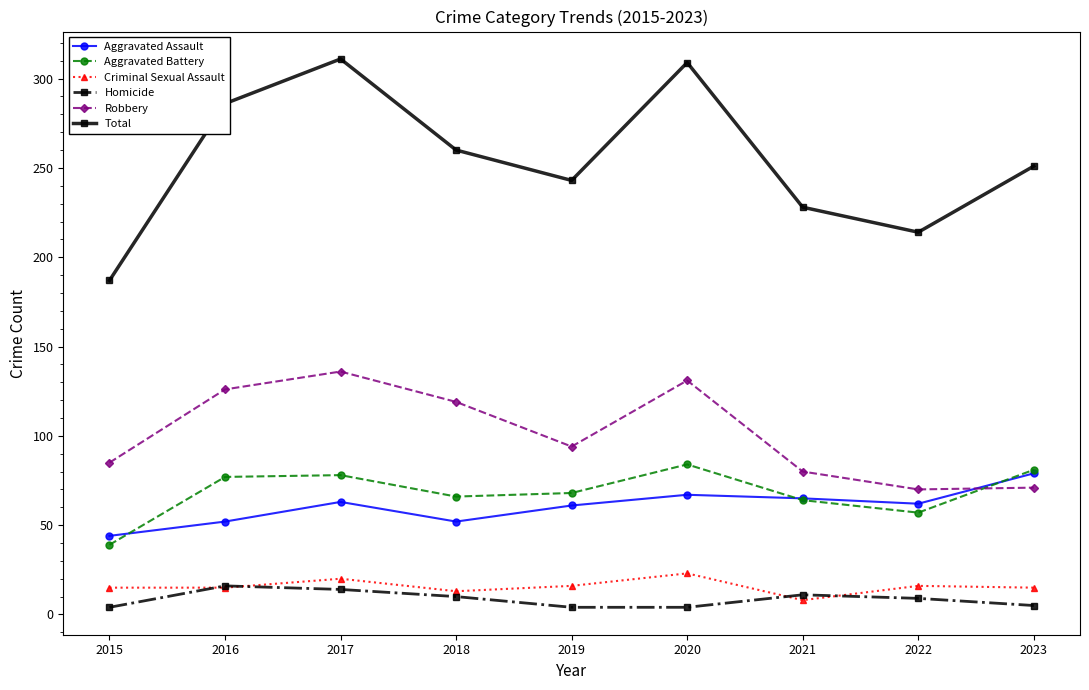

What is the difference between the maximum and second lowest values in the Aggravated Assault series?

27